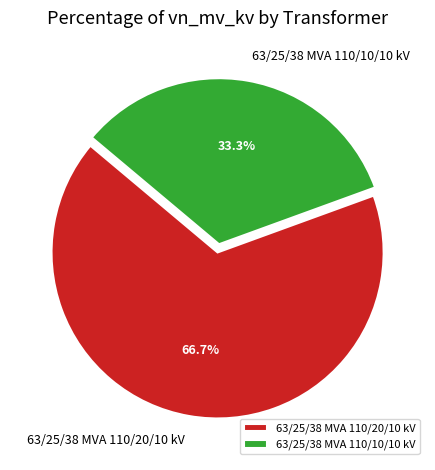

To the nearest percent, what portion does 63/25/38 MVA 110/20/10 kV represent?

67%